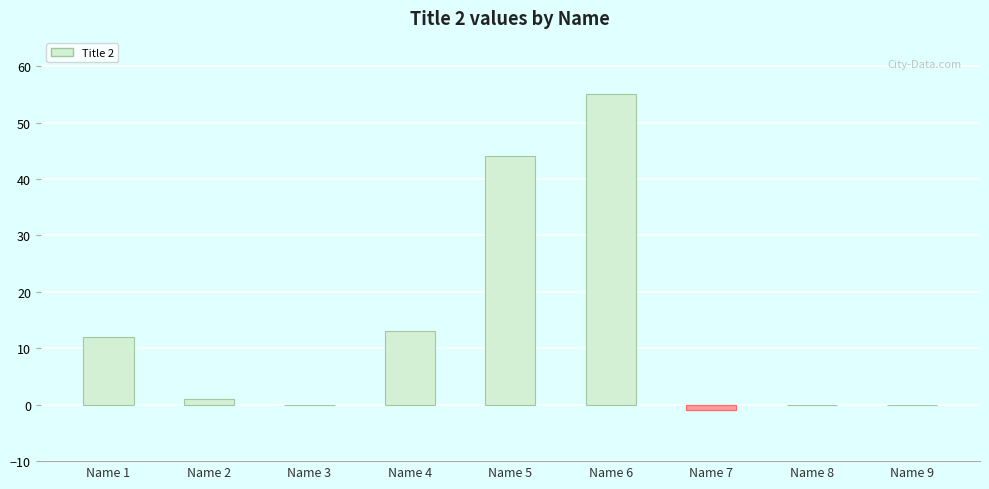

Reading left to right, extract all data points from this chart.

Name 1=12	Name 2=1	Name 3=0	Name 4=13	Name 5=44	Name 6=55	Name 7=-1	Name 8=0	Name 9=0